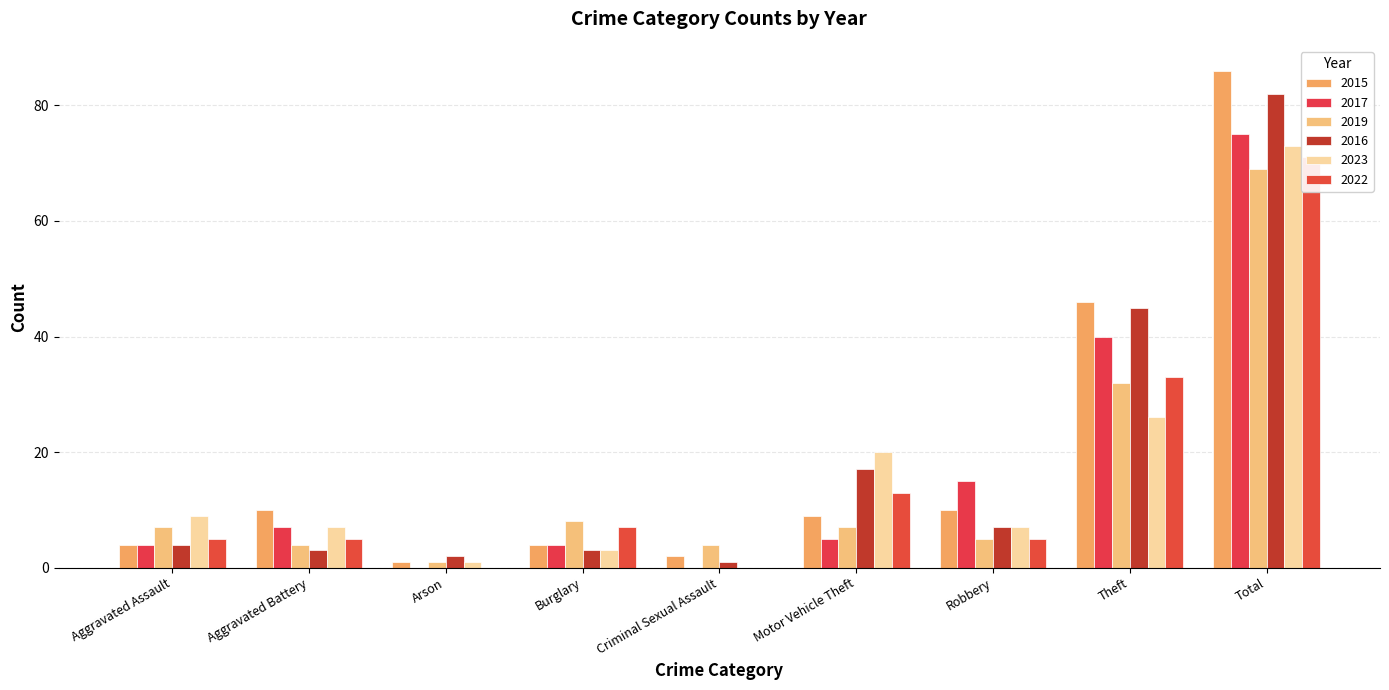

The value of 2022 at Criminal Sexual Assault is 30. True or false?

False